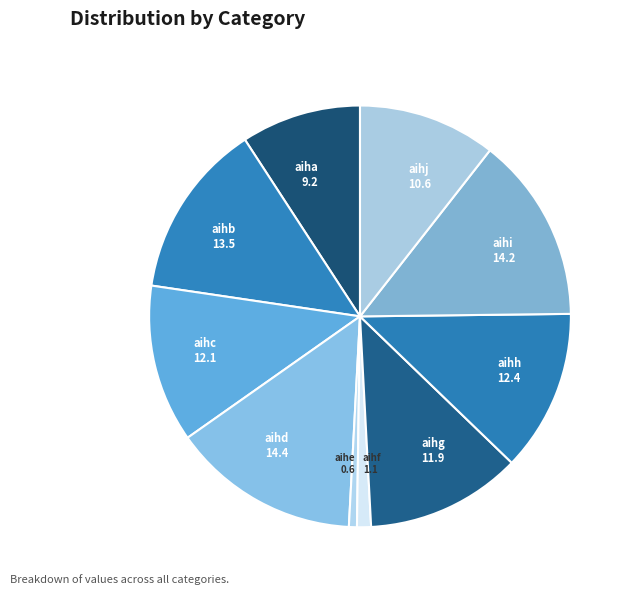

The aihi slice represents 2% of the pie. True or false?

False